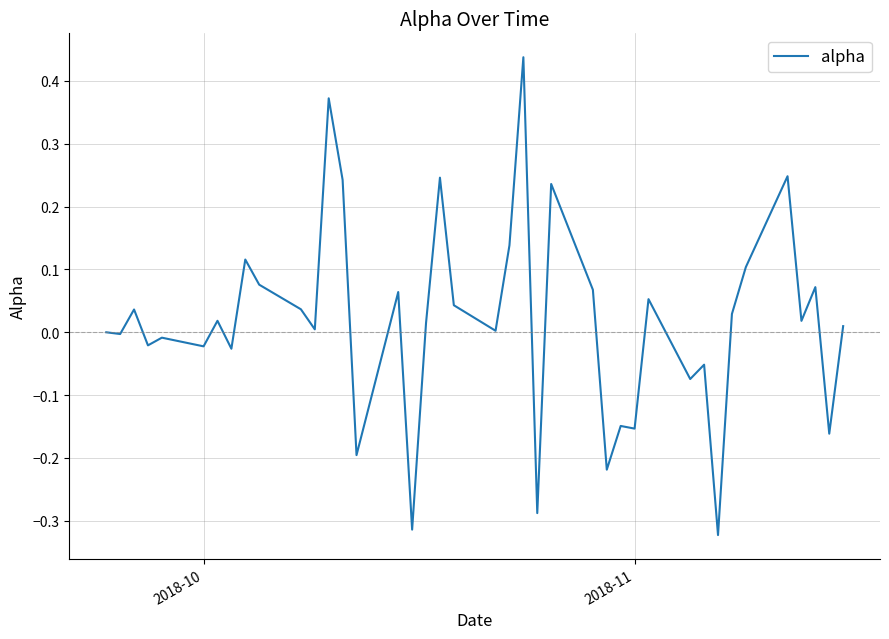

Reading left to right, list all the values displayed in this chart.

0.0	-0.0	0.0	-0.0	-0.0	-0.0	0.0	-0.0	0.1	0.1	0.0	0.0	0.4	0.2	-0.2	0.1	-0.3	0.0	0.2	0.0	0.0	0.1	0.4	-0.3	0.2	0.1	-0.2	-0.1	-0.2	0.1	-0.1	-0.1	-0.3	0.0	0.1	0.2	0.0	0.1	-0.2	0.0